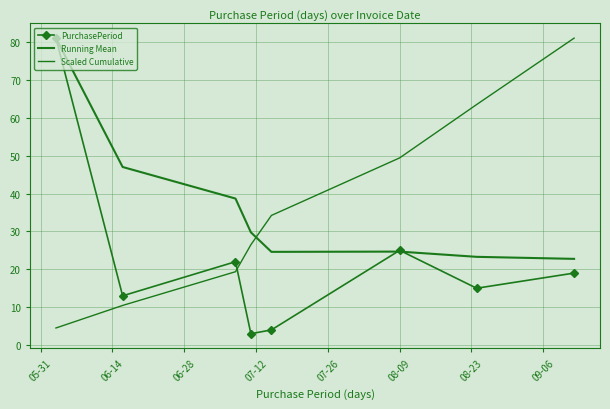

What are all the series names shown in the legend?

PurchasePeriod, Running Mean, Scaled Cumulative